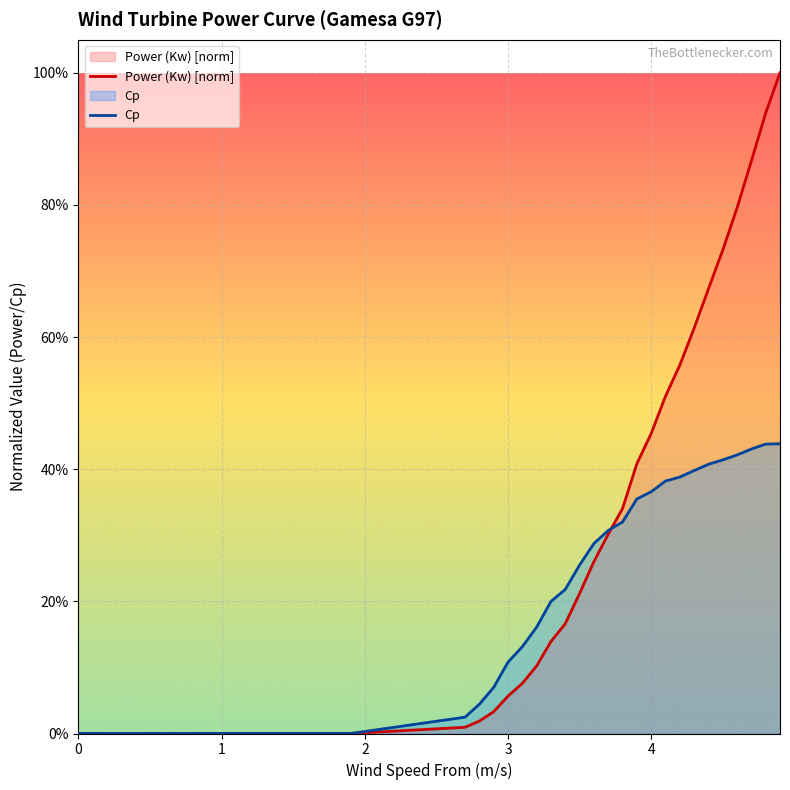

Does the chart display data point markers on the line(s)?

No